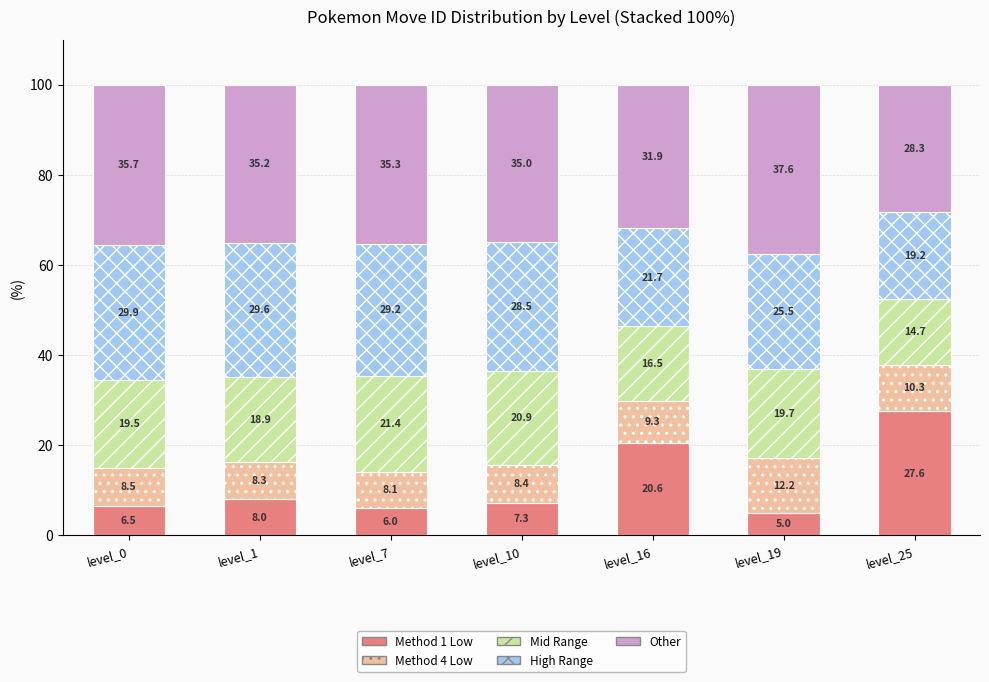

What is the total value across all series at level_16?

100.0